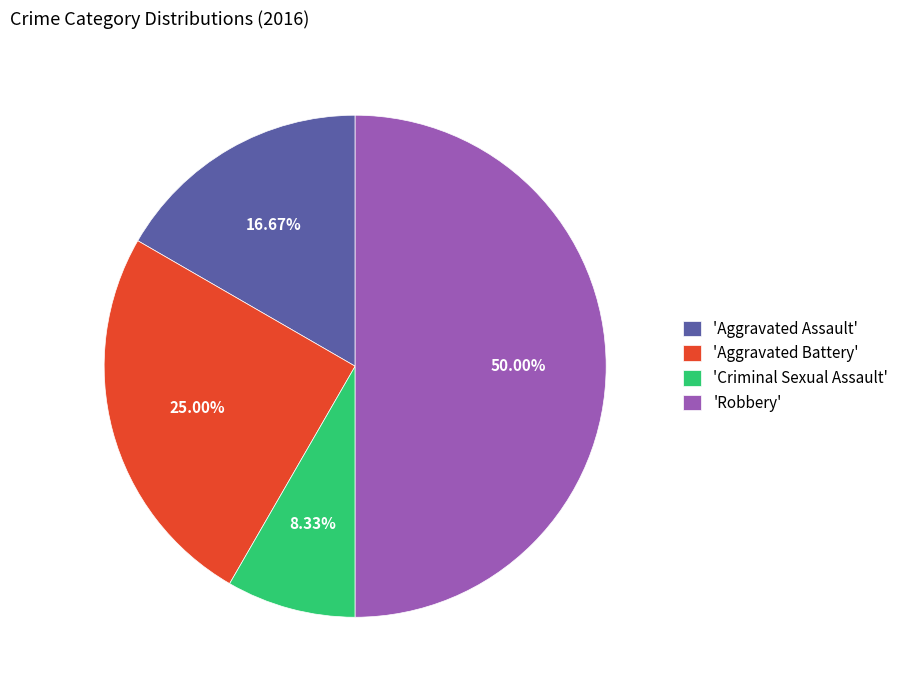

How many segments does this pie chart have?

4